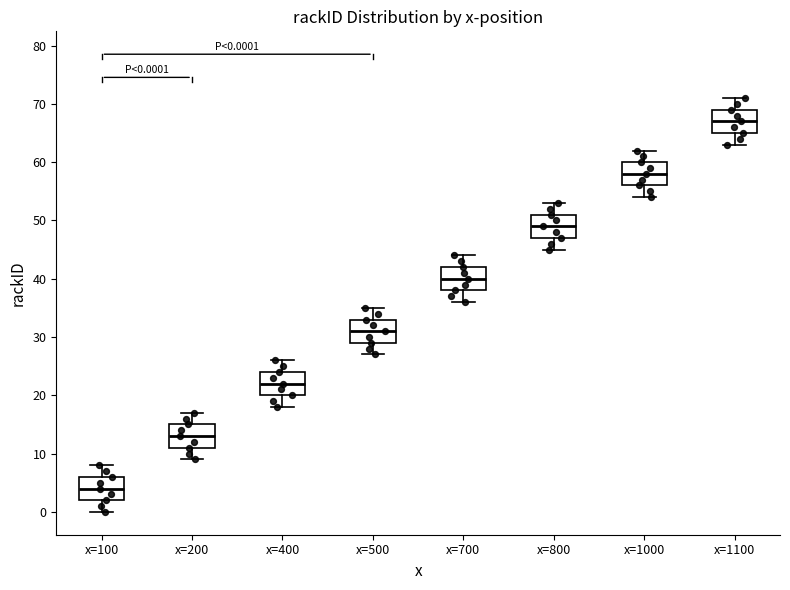

Which box's median line is the lowest?

x=100